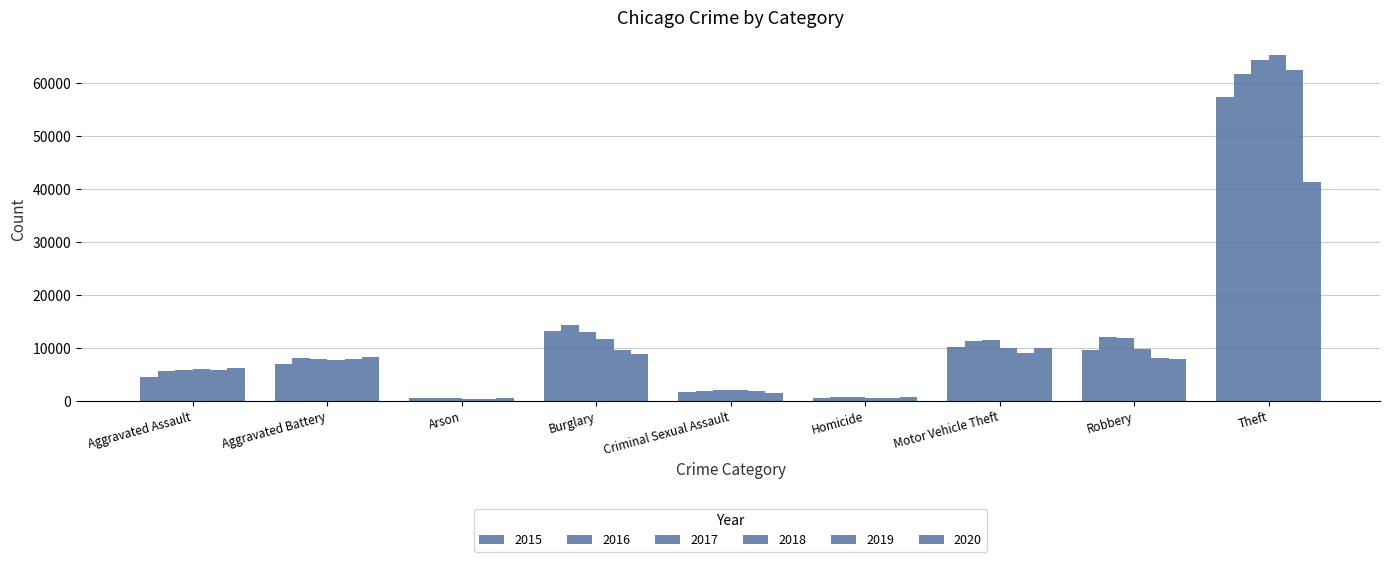

How many values in the 2015 series are below 7018?

4